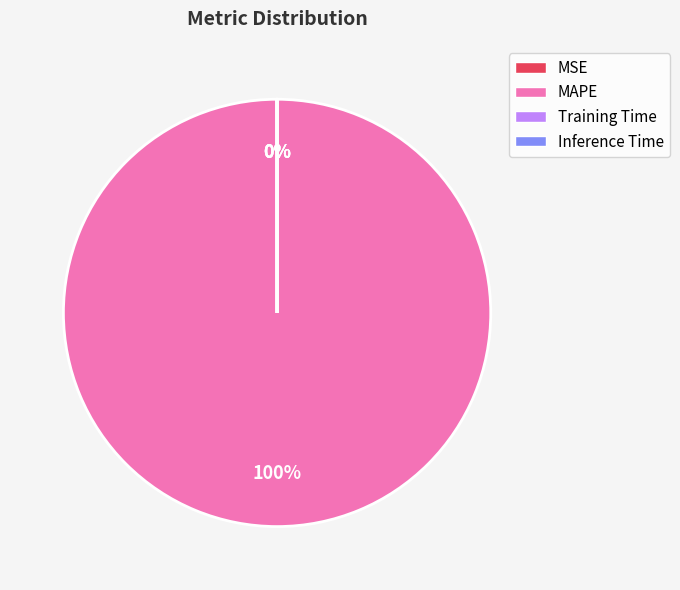

What is the largest slice in the pie chart?

MAPE